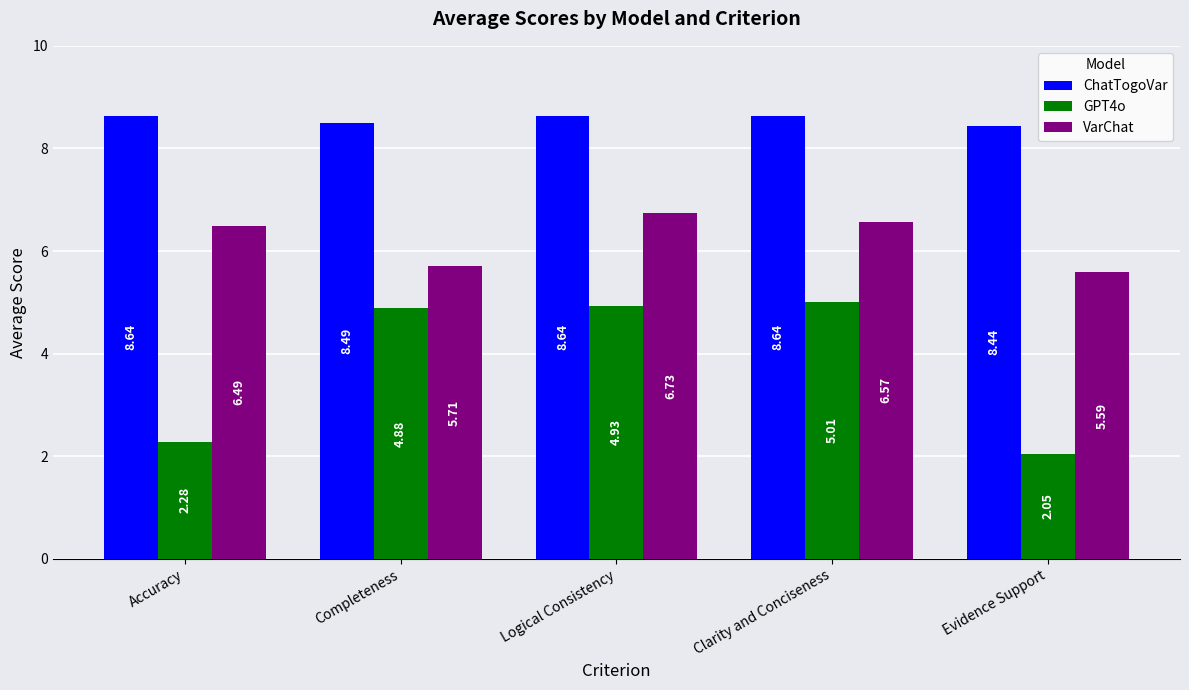

At which category is the sum across all series the highest?

Logical Consistency